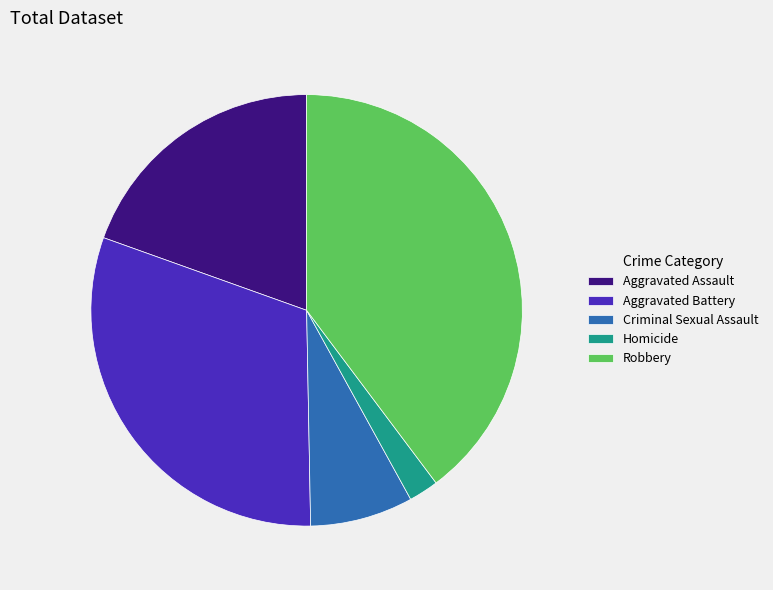

The Aggravated Battery slice represents 31% of the pie. True or false?

True